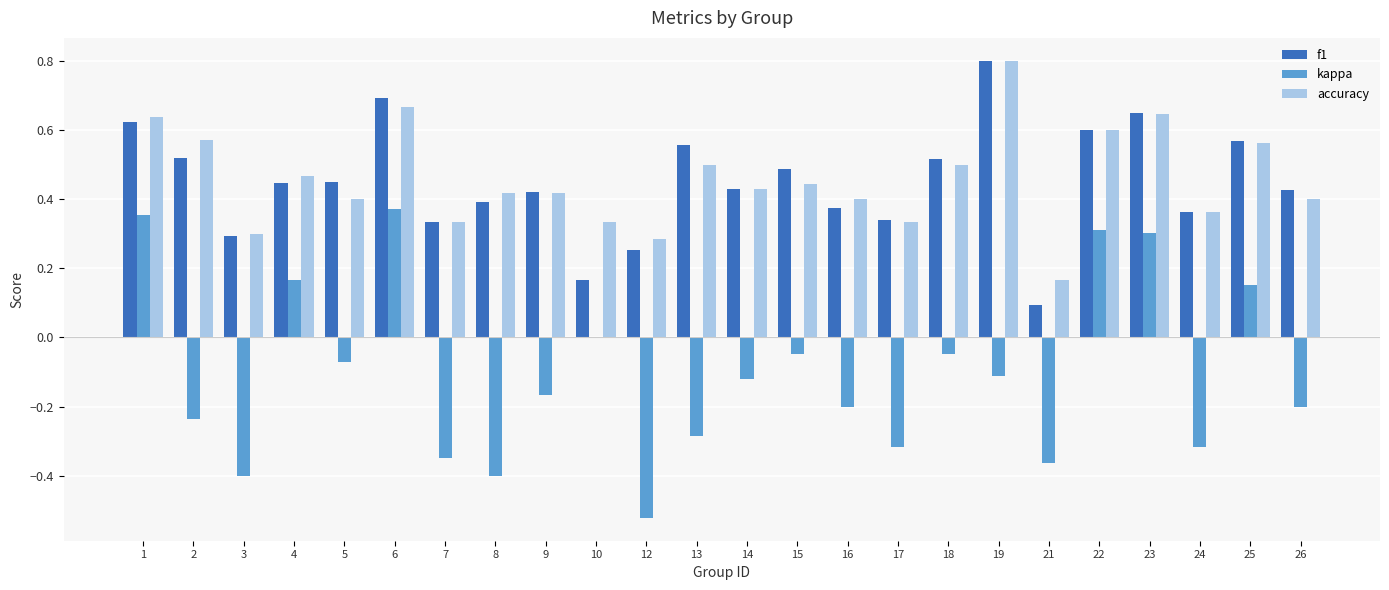

Is the value of f1 at 13 greater than the value of accuracy at 13?

Yes